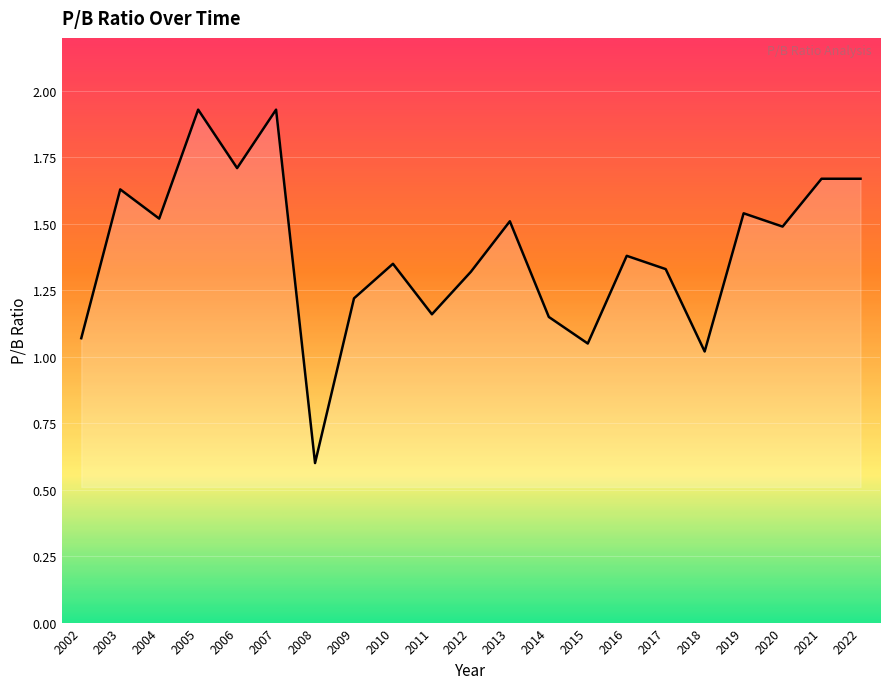

What is the difference between the values at 2005 and 2012?

0.6